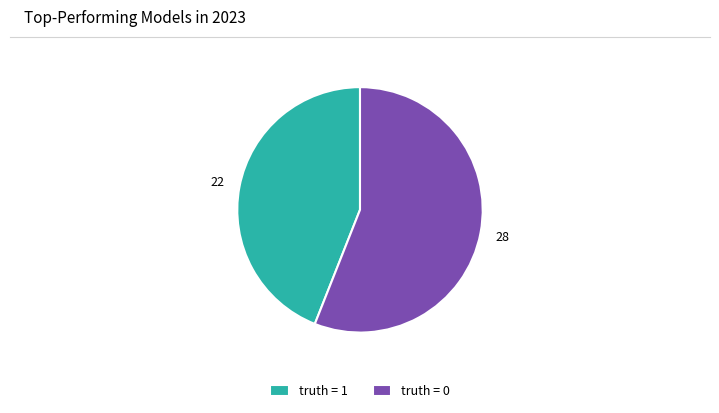

Combined, do truth = 1 and truth = 0 account for over 50%?

Yes